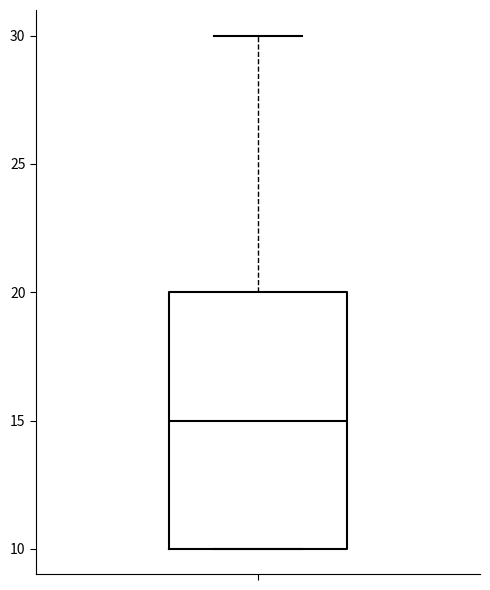

Transcribe this box plot: give where the median line is, the range the box spans, and where the two whiskers end, as read against the y-axis. The values are not printed on the chart, so give them approximately, as read against the axis.

median 15, box 10 to 20, whiskers 10 to 30